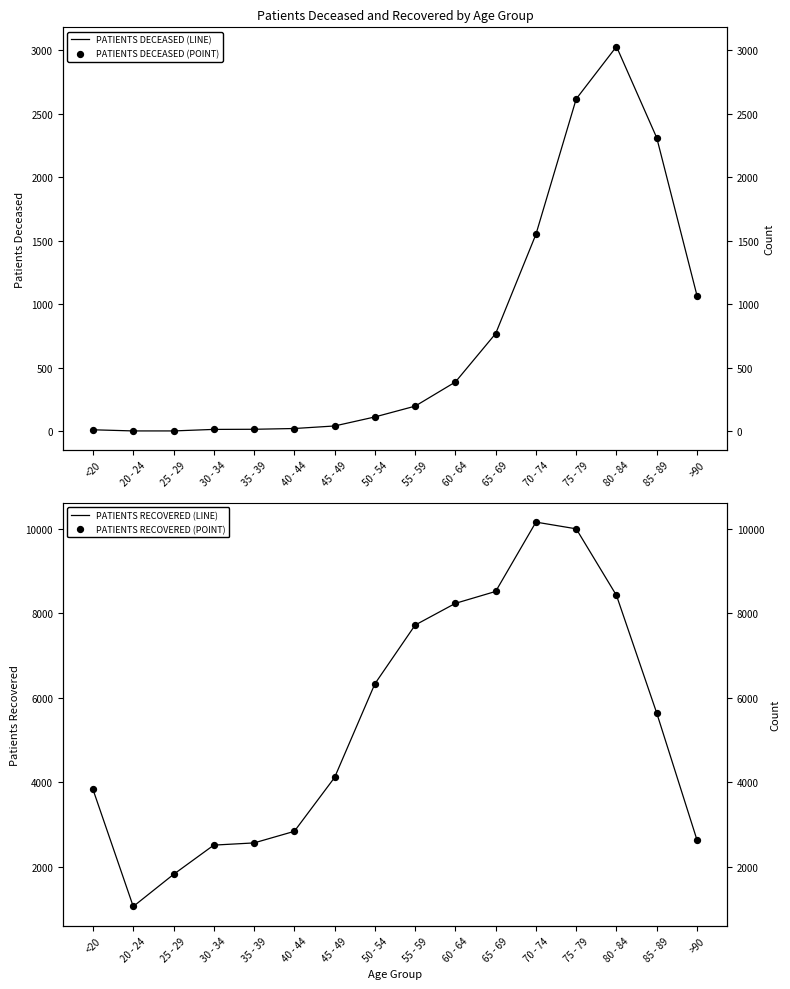

Which series contains the lowest Y value?

PATIENTS DECEASED (LINE)